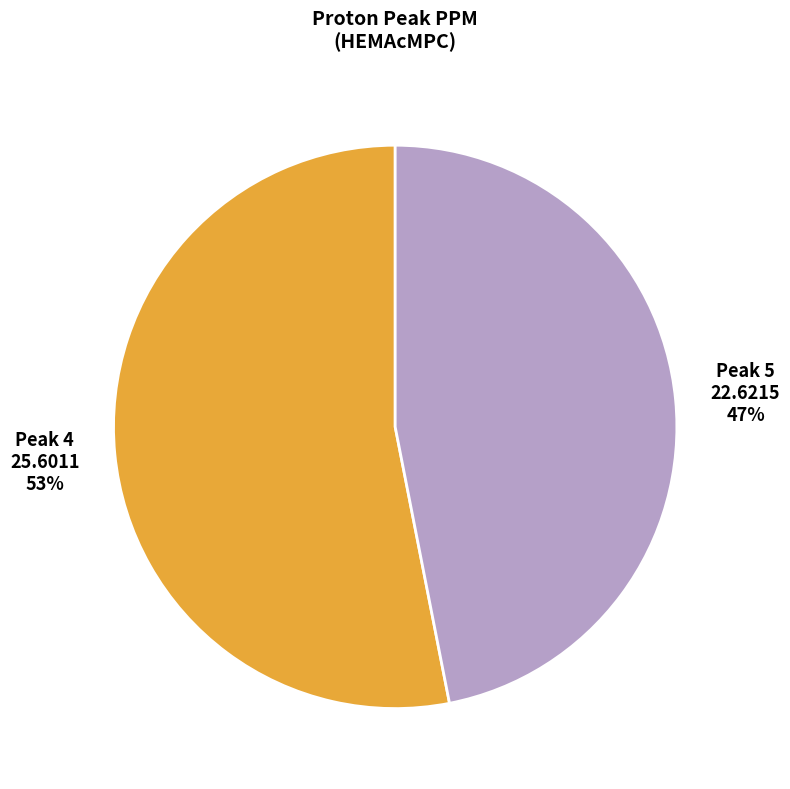

How many segments does this pie chart have?

2